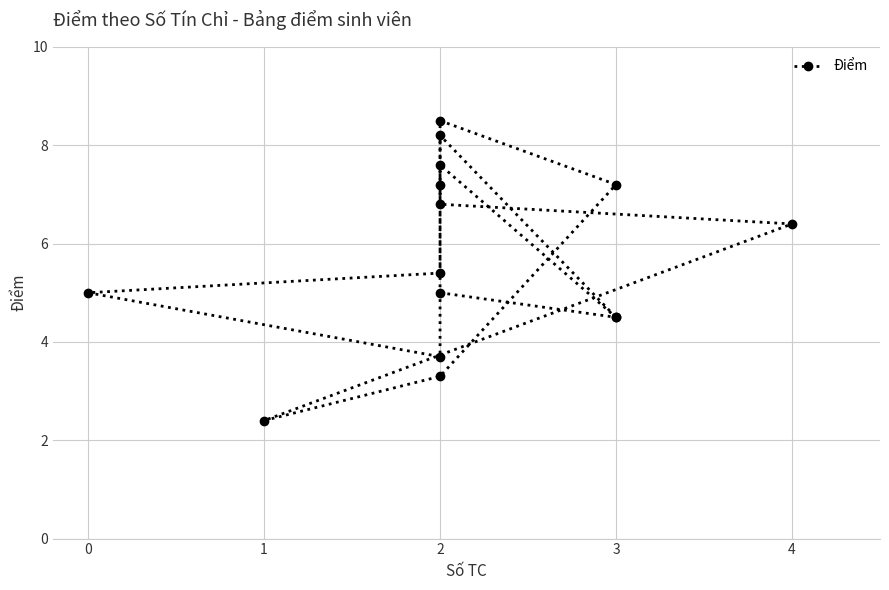

List the labels in order of value, largest first.

2, 2, 2, 2, 3, 2, 4, 2, 2, 0, 3, 3, 2, 2, 1